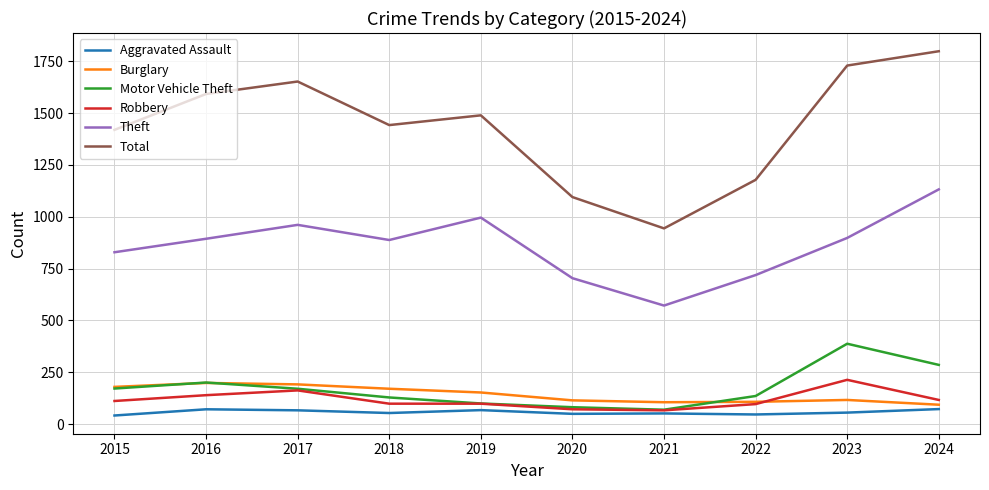

True or false: Robbery has a value of 99 at 2018.

True